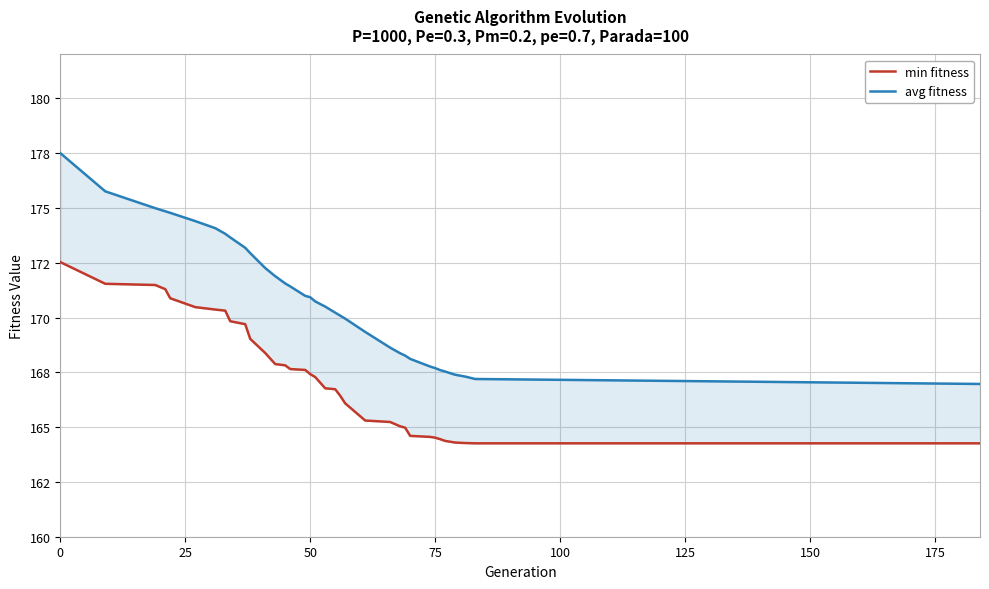

True or false: avg fitness and min fitness cross at least once.

False